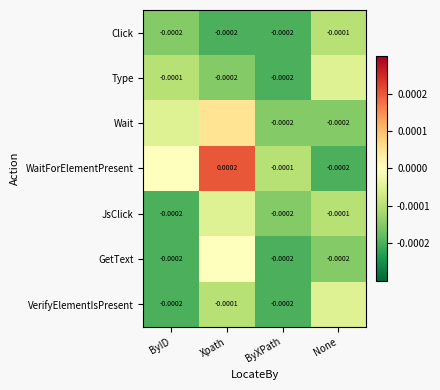

At which label is Click closest to 0?

None